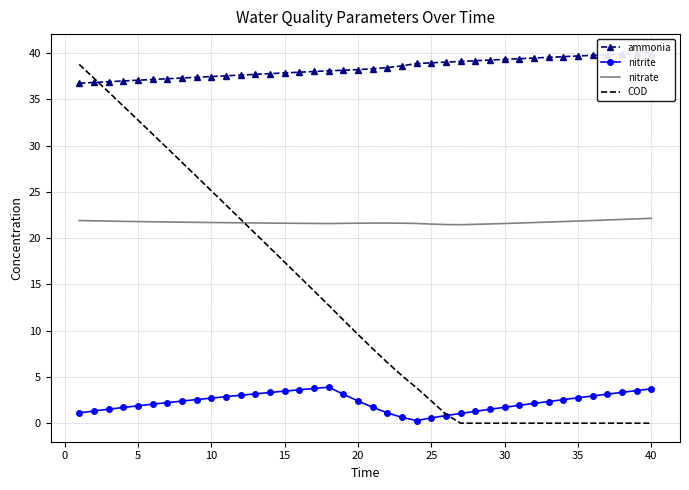

Rank the series by their average value, from highest to lowest.

ammonia, nitrate, COD, nitrite